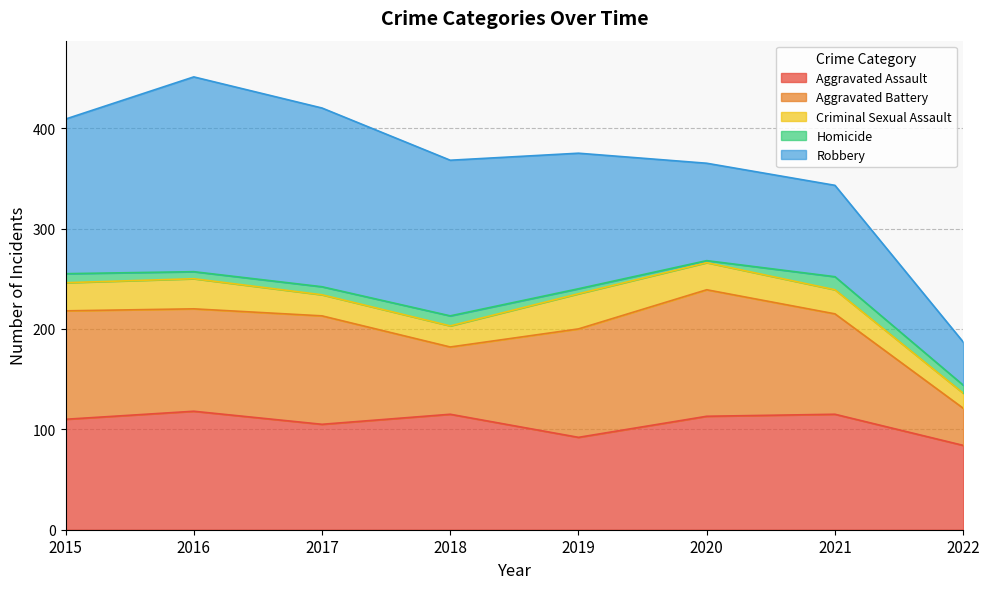

How many series are shown in this chart?

5